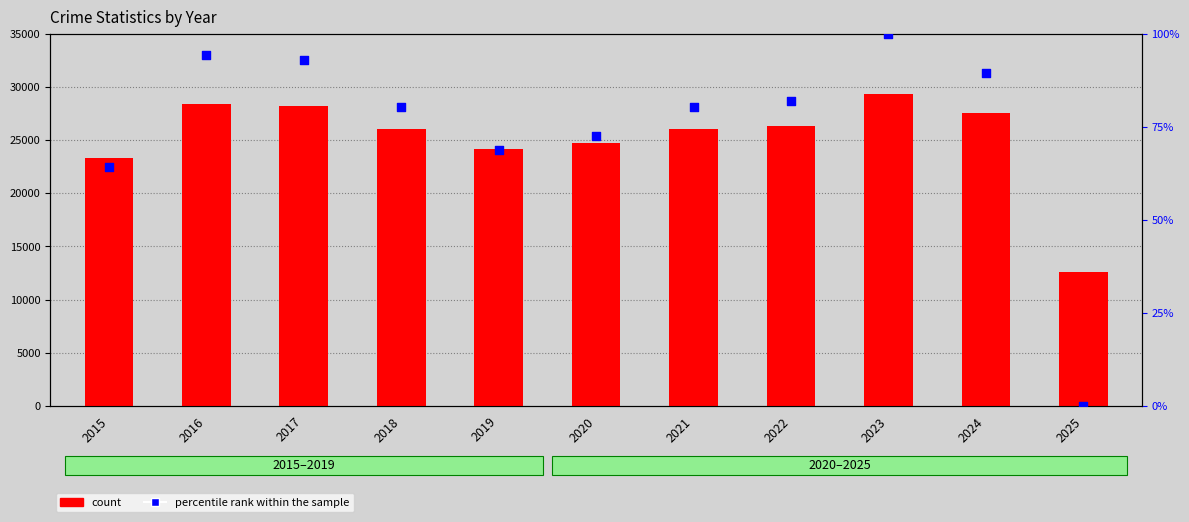

Which series has the largest total across all categories?

count